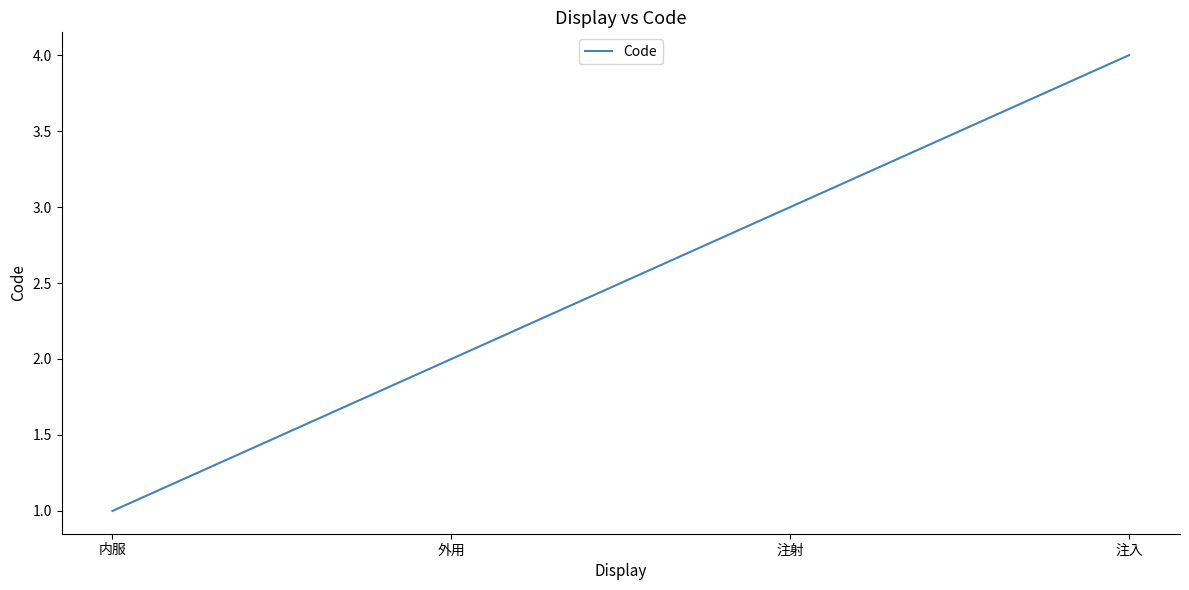

Count the values in the range 2 to 4.

3